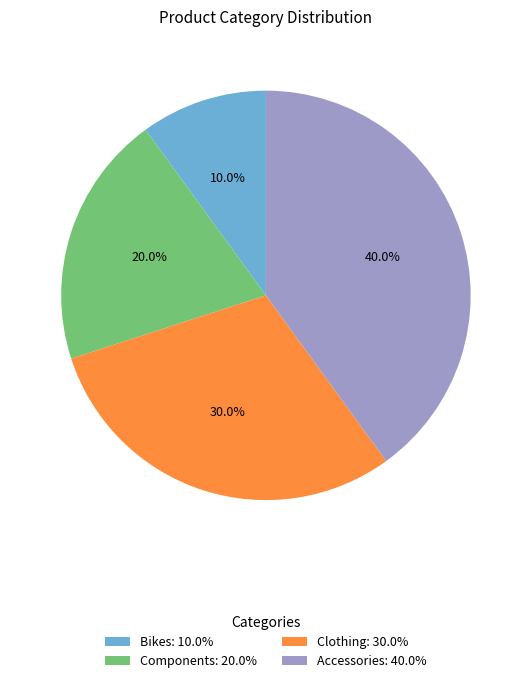

How many segments does this pie chart have?

4